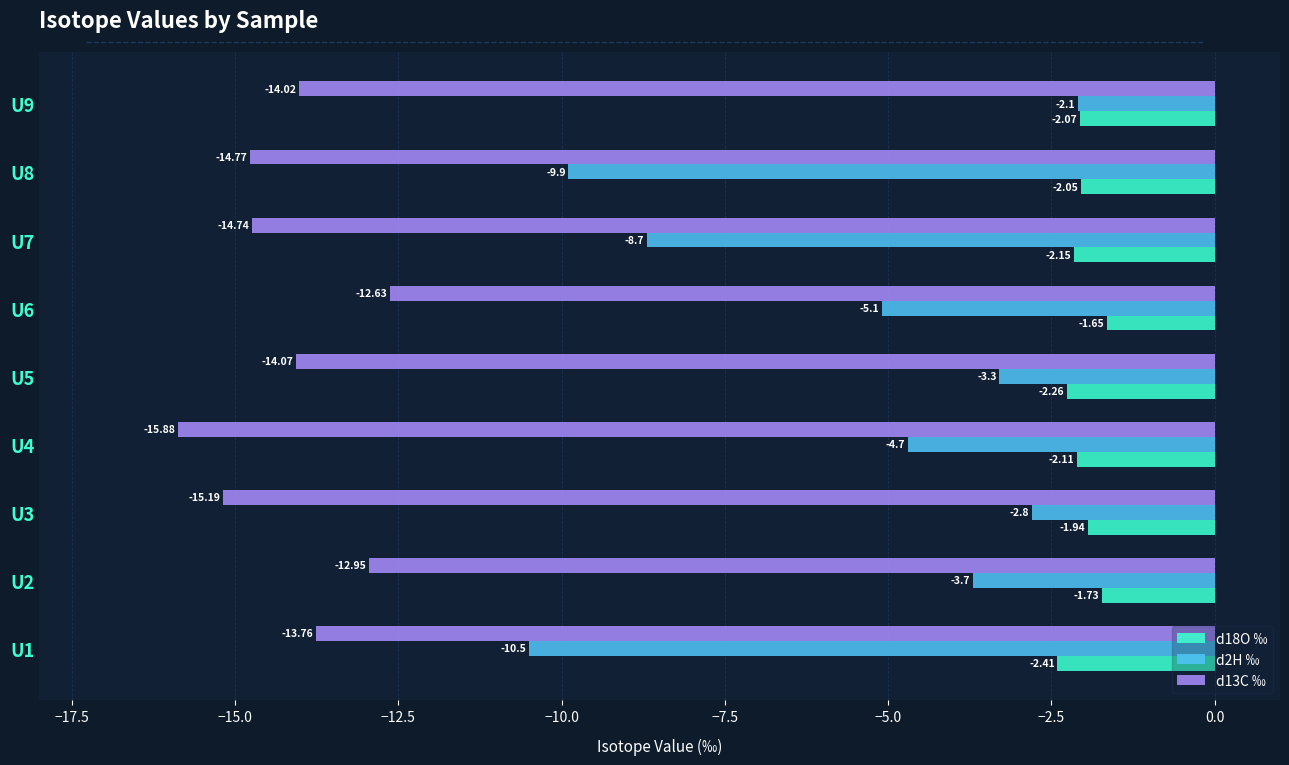

Rank the series by their average value, from lowest to highest.

d13C ‰, d2H ‰, d18O ‰